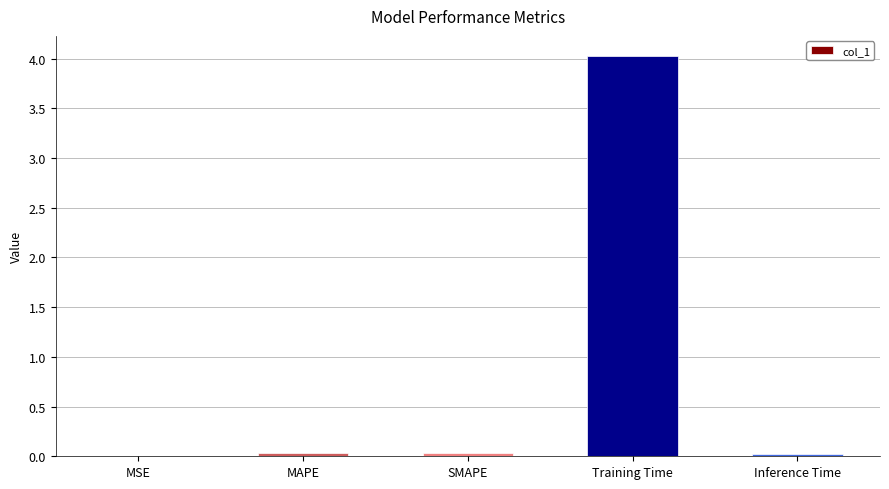

Which label corresponds to the largest value in the chart?

Training Time